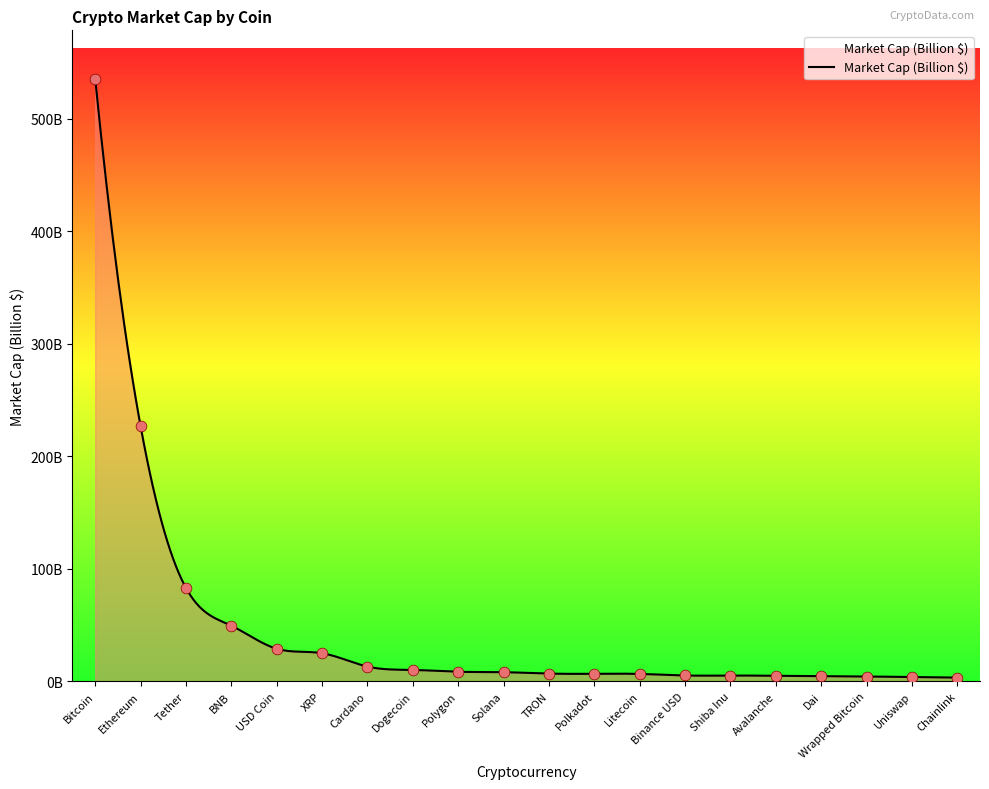

Approximately how many times larger is the value at Dogecoin compared to Dai?

2.2